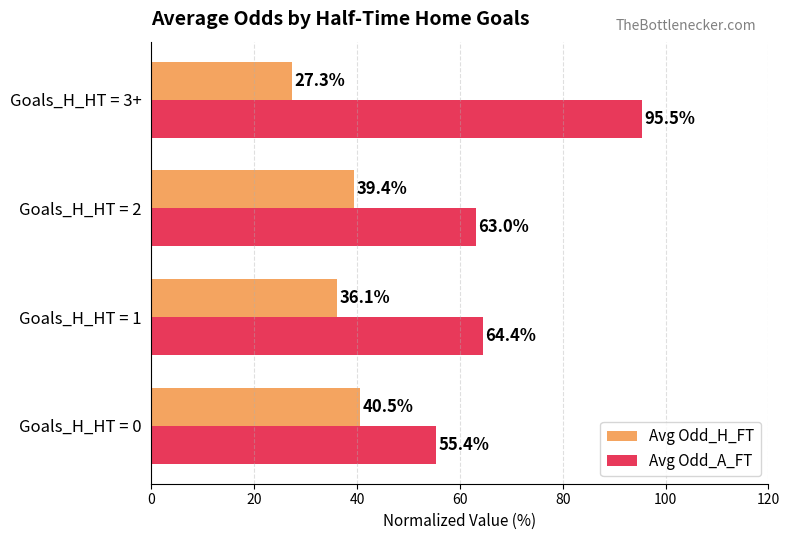

List the labels in order of Avg Odd_H_FT value, largest first.

Goals_H_HT = 0, Goals_H_HT = 2, Goals_H_HT = 1, Goals_H_HT = 3+